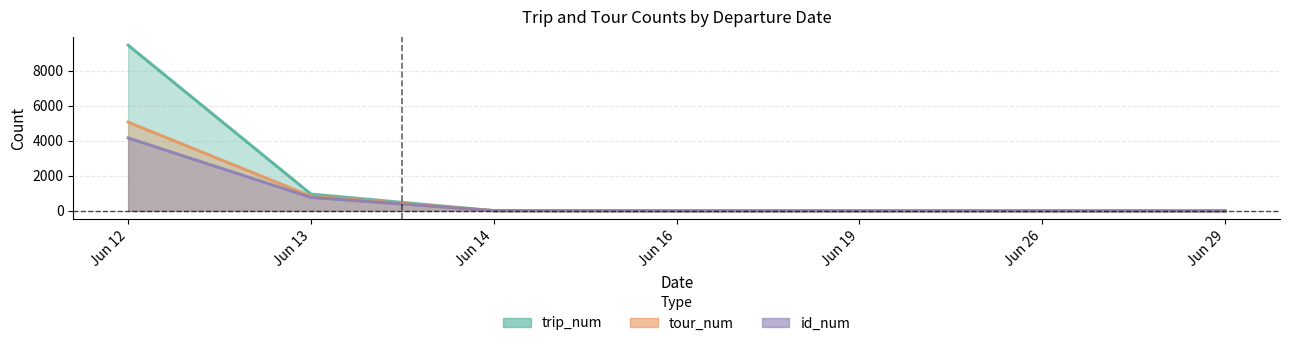

At 2021-06-12, list the series in order from largest to smallest.

trip_num, tour_num, id_num